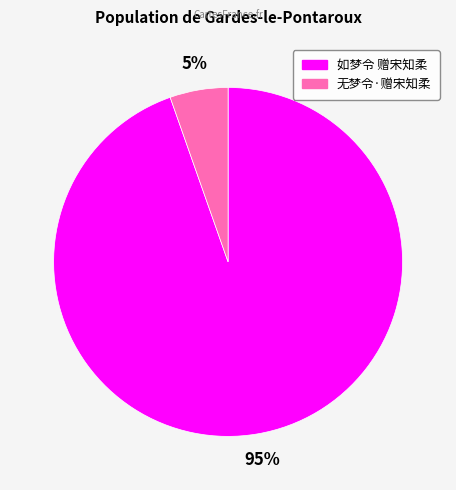

True or false: 如梦令 赠宋知柔 accounts for 95% of the total.

True